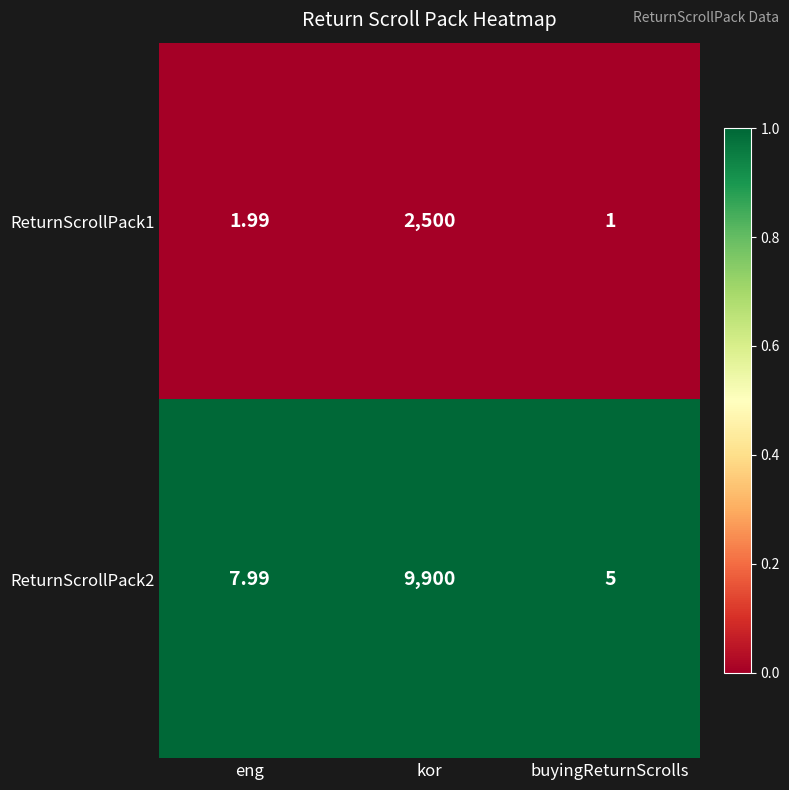

At which label is ReturnScrollPack2 closest to 4952?

eng